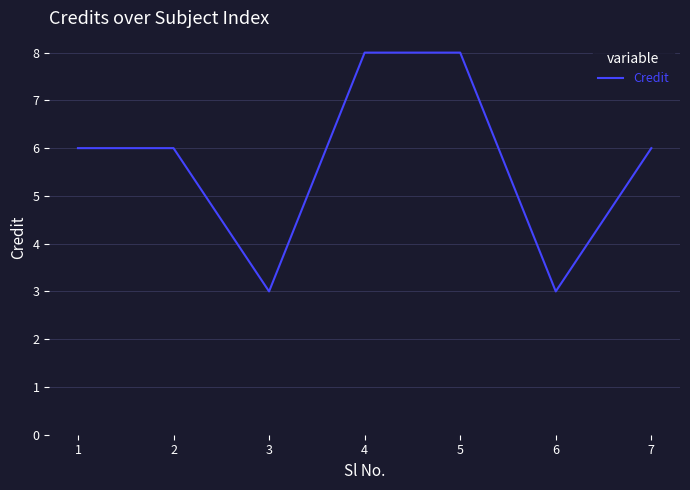

Count the values in the range 3 to 8.

7